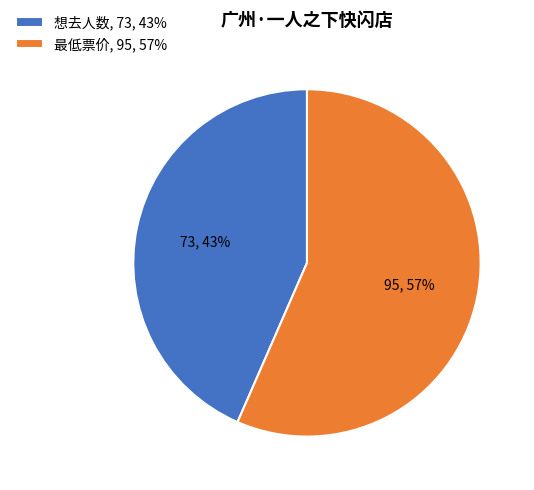

How many segments does this pie chart have?

2